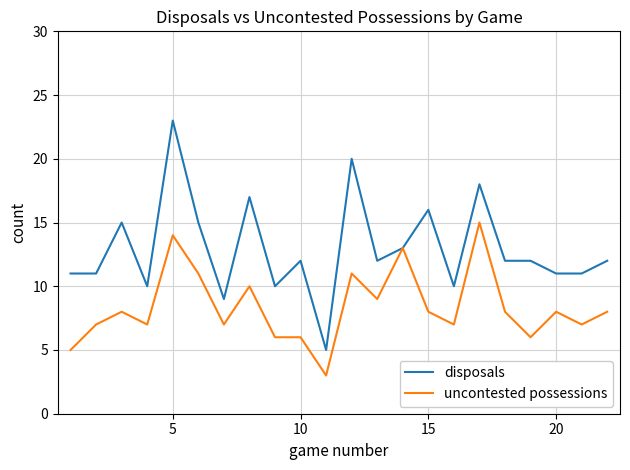

List the series in order of their peak value, lowest first.

uncontested possessions, disposals